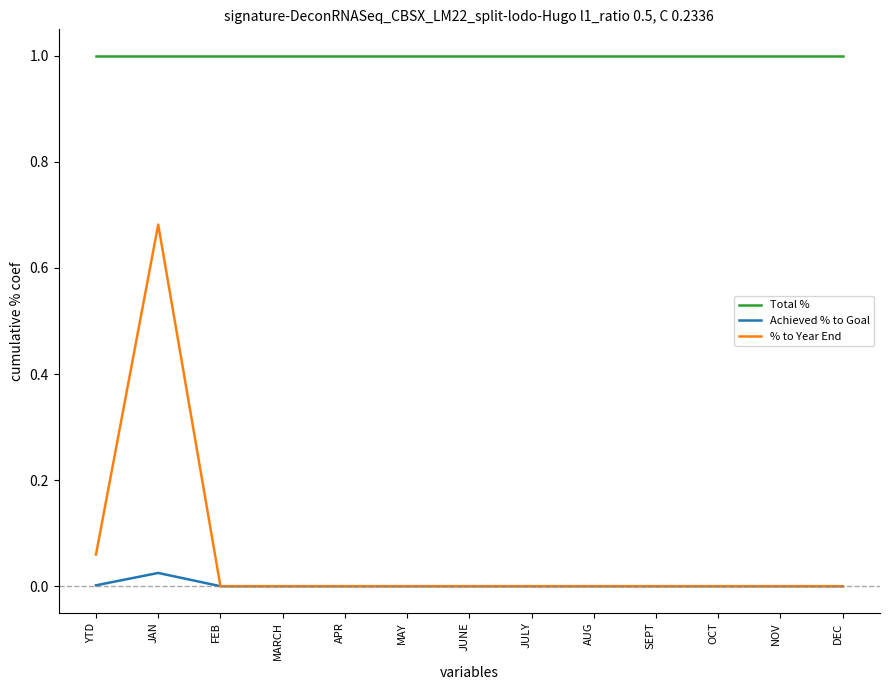

What position from the left is APR?

5